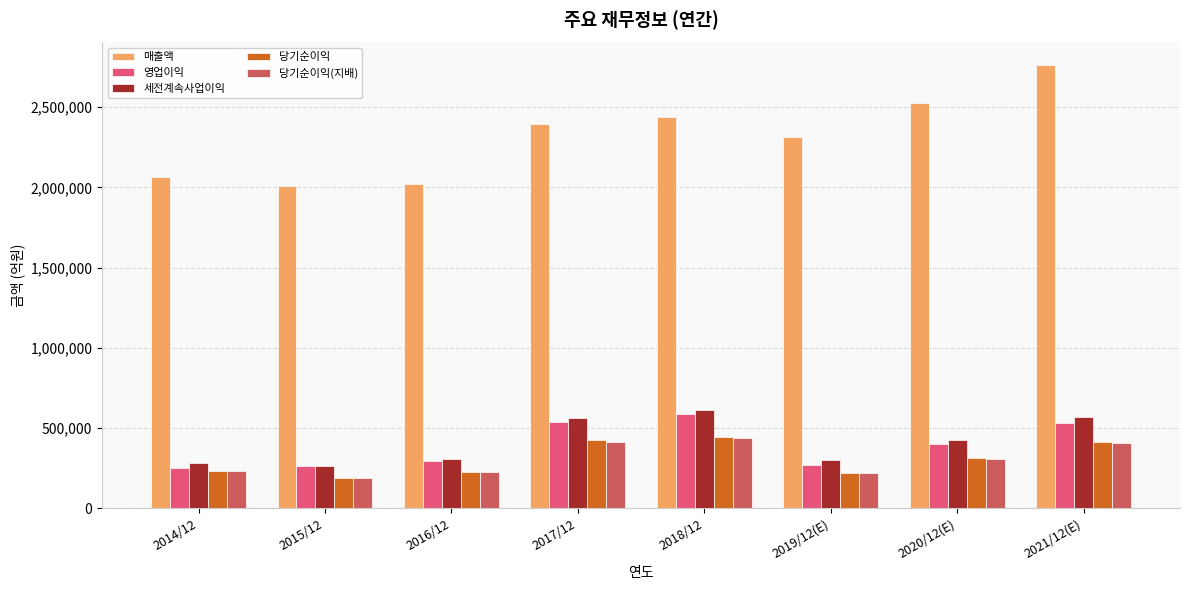

At which label does 당기순이익 first exceed 309790?

2017/12